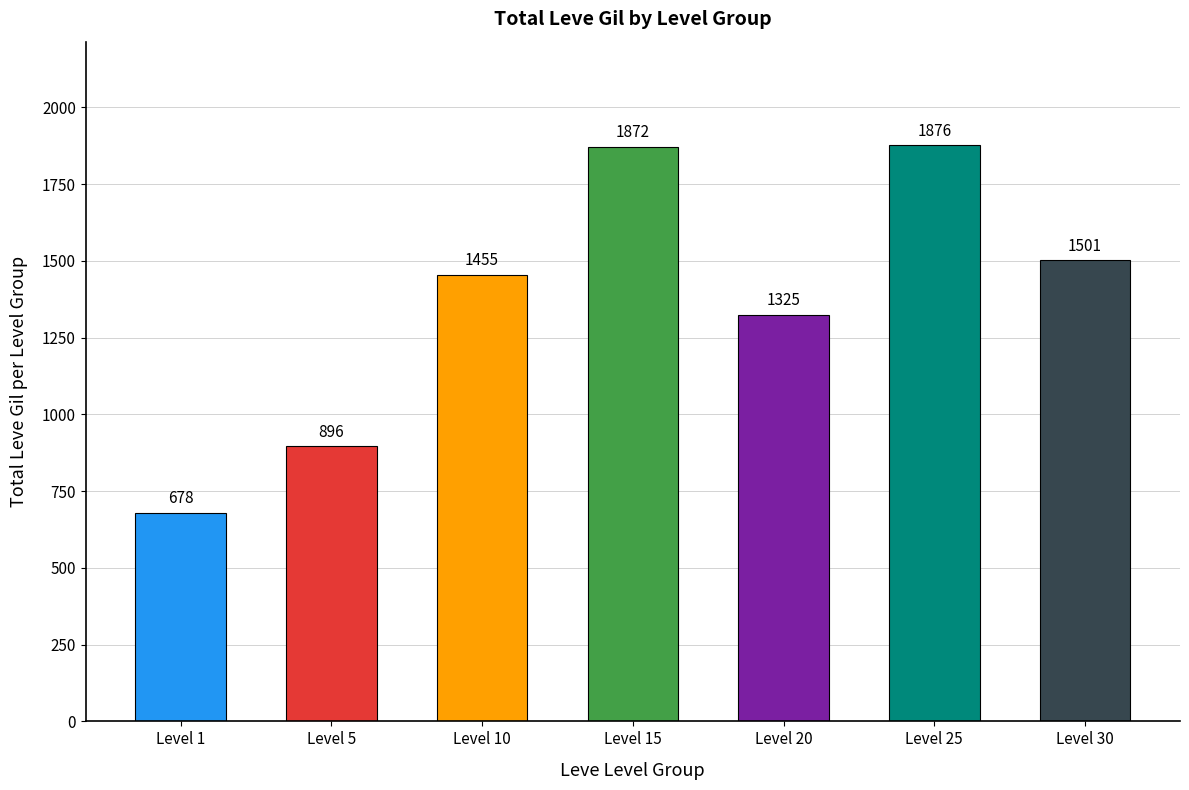

What is the approximate value at Level 5?

896